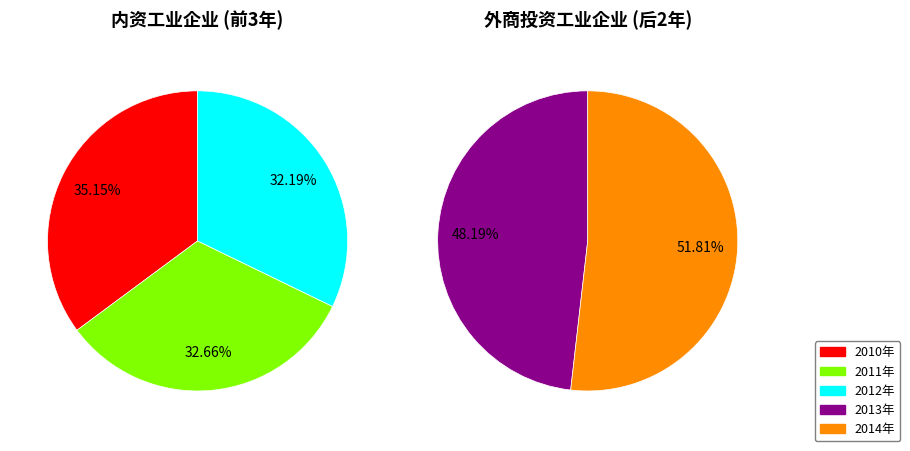

Is it true that 2011年 is 27% of the pie?

False